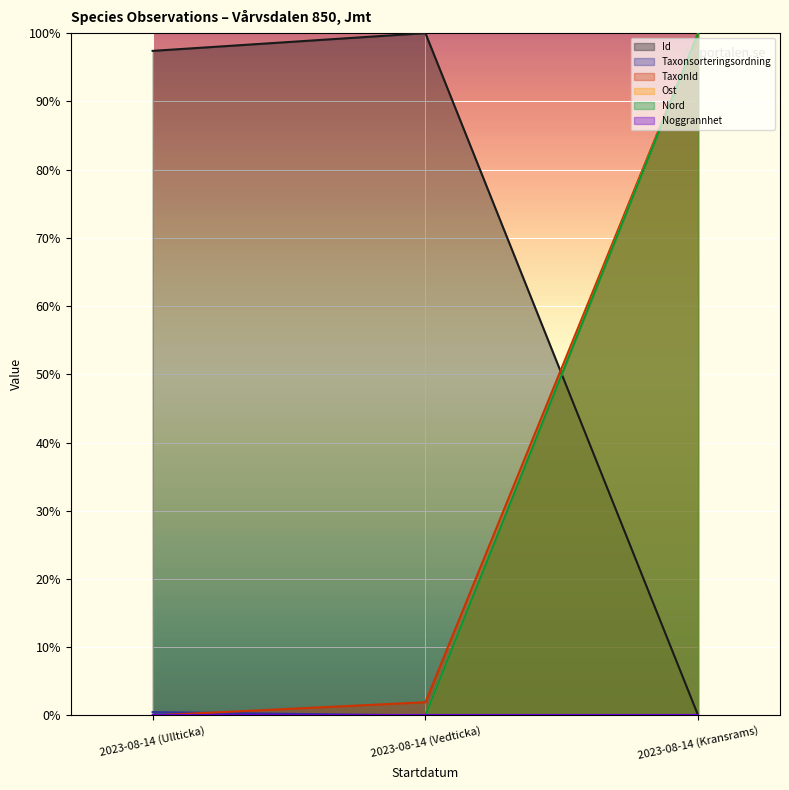

Between 2023-08-14 (Vedticka) and 2023-08-14 (Kransrams), which series saw the biggest shift?

Id